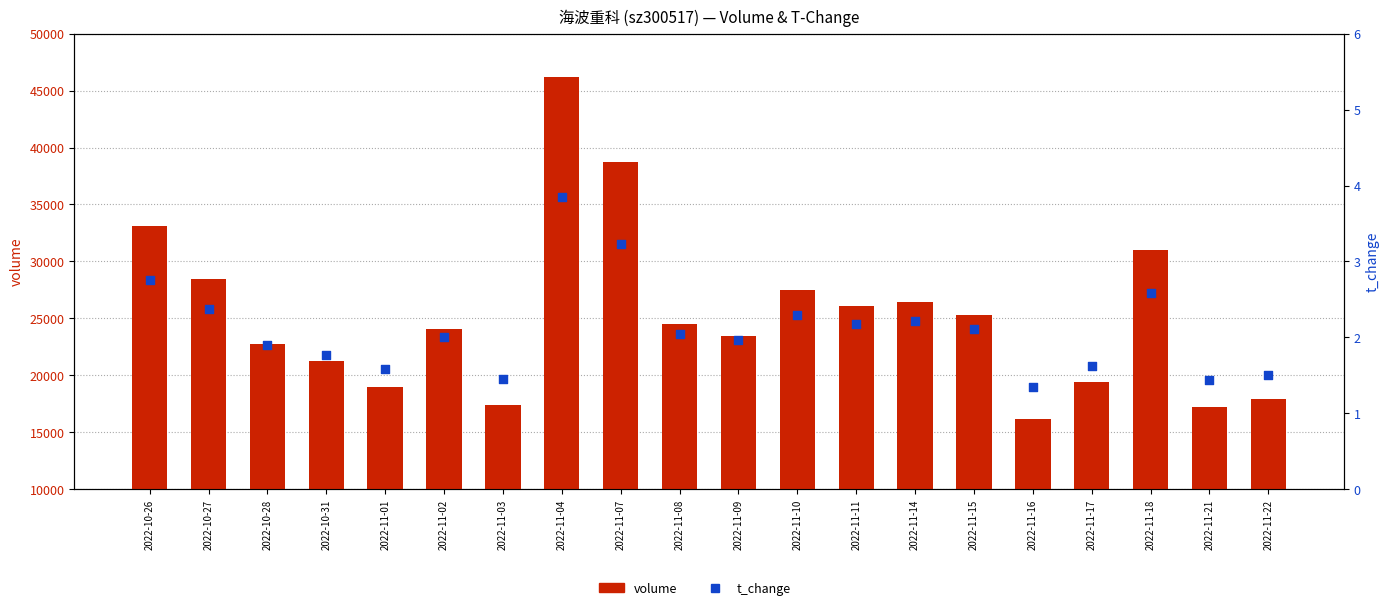

Which series has the largest total across all categories?

volume